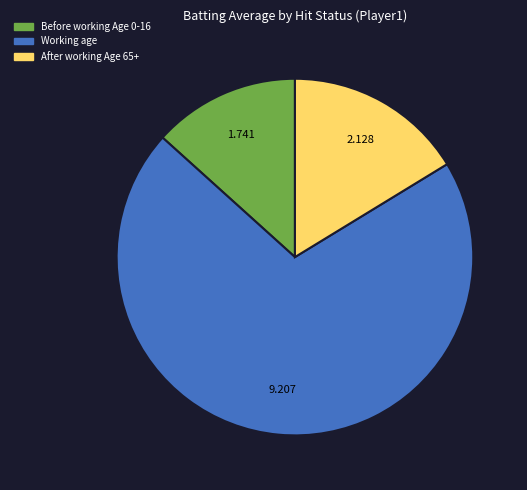

Does any single category account for the majority?

Yes